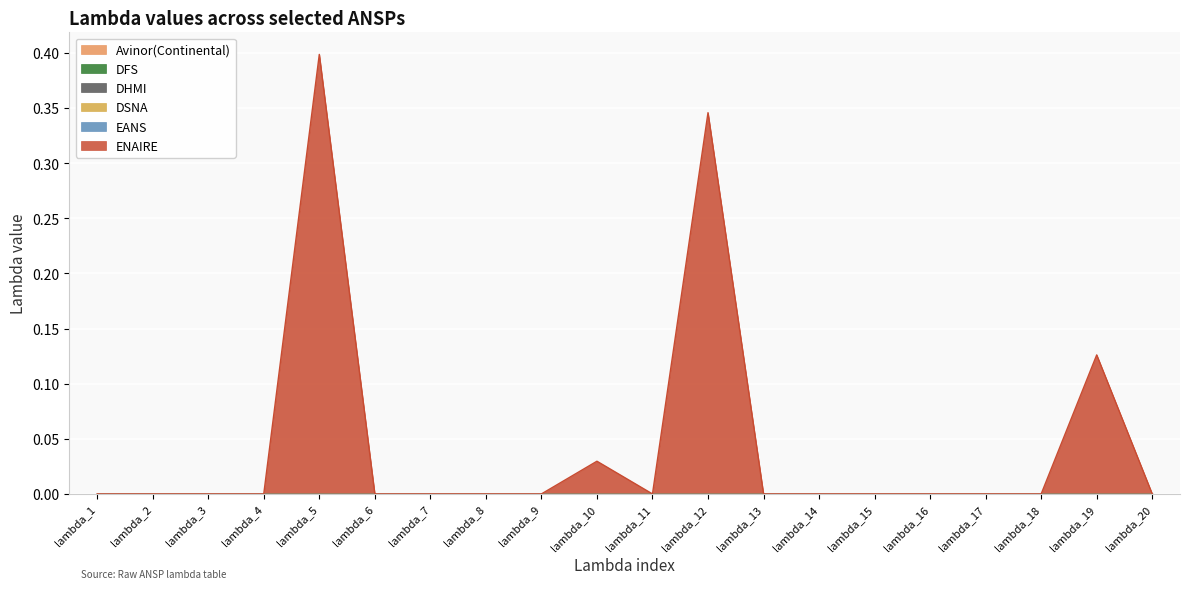

Reading left to right, list all the values displayed in this chart.

Avinor(Continental): lambda_1=0.0	lambda_2=0.0	lambda_3=0.0	lambda_4=0.0	lambda_5=0.0	lambda_6=0.0	lambda_7=0.0	lambda_8=0.0	lambda_9=0.0	lambda_10=0.0	lambda_11=0.0	lambda_12=0.0	lambda_13=0.0	lambda_14=0.0	lambda_15=0.0	lambda_16=0.0	lambda_17=0.0	lambda_18=0.0	lambda_19=0.0	lambda_20=0.0
DFS: lambda_1=0.0	lambda_2=0.0	lambda_3=0.0	lambda_4=0.0	lambda_5=0.0	lambda_6=0.0	lambda_7=0.0	lambda_8=0.0	lambda_9=0.0	lambda_10=0.0	lambda_11=0.0	lambda_12=0.0	lambda_13=0.0	lambda_14=0.0	lambda_15=0.0	lambda_16=0.0	lambda_17=0.0	lambda_18=0.0	lambda_19=0.0	lambda_20=0.0
DHMI: lambda_1=0.0	lambda_2=0.0	lambda_3=0.0	lambda_4=0.0	lambda_5=0.0	lambda_6=0.0	lambda_7=0.0	lambda_8=0.0	lambda_9=0.0	lambda_10=0.0	lambda_11=0.0	lambda_12=0.0	lambda_13=0.0	lambda_14=0.0	lambda_15=0.0	lambda_16=0.0	lambda_17=0.0	lambda_18=0.0	lambda_19=0.0	lambda_20=0.0
DSNA: lambda_1=0.0	lambda_2=0.0	lambda_3=0.0	lambda_4=0.0	lambda_5=0.0	lambda_6=0.0	lambda_7=0.0	lambda_8=0.0	lambda_9=0.0	lambda_10=0.0	lambda_11=0.0	lambda_12=0.0	lambda_13=0.0	lambda_14=0.0	lambda_15=0.0	lambda_16=0.0	lambda_17=0.0	lambda_18=0.0	lambda_19=0.0	lambda_20=0.0
EANS: lambda_1=0.0	lambda_2=0.0	lambda_3=0.0	lambda_4=0.0	lambda_5=0.0	lambda_6=0.0	lambda_7=0.0	lambda_8=0.0	lambda_9=0.0	lambda_10=0.0	lambda_11=0.0	lambda_12=0.0	lambda_13=0.0	lambda_14=0.0	lambda_15=0.0	lambda_16=0.0	lambda_17=0.0	lambda_18=0.0	lambda_19=0.0	lambda_20=0.0
ENAIRE: lambda_1=0.0	lambda_2=0.0	lambda_3=0.0	lambda_4=0.0	lambda_5=0.4	lambda_6=0.0	lambda_7=0.0	lambda_8=0.0	lambda_9=0.0	lambda_10=0.0	lambda_11=0.0	lambda_12=0.3	lambda_13=0.0	lambda_14=0.0	lambda_15=0.0	lambda_16=0.0	lambda_17=0.0	lambda_18=0.0	lambda_19=0.1	lambda_20=0.0